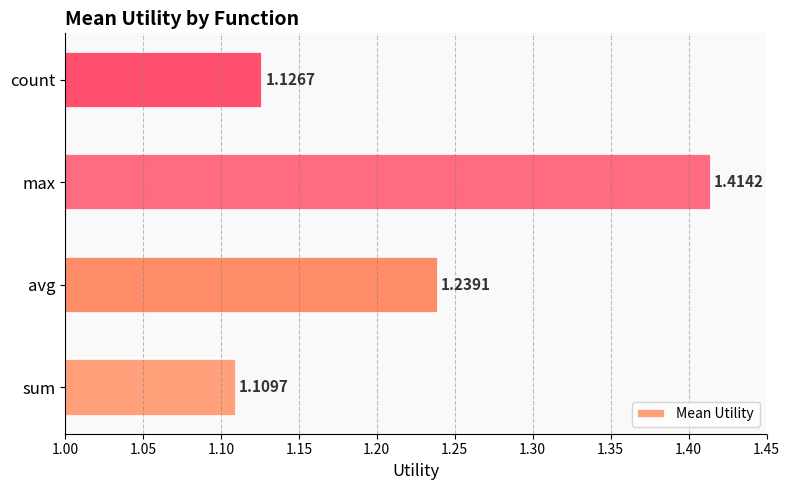

At which category does the chart reach its peak across all series?

max